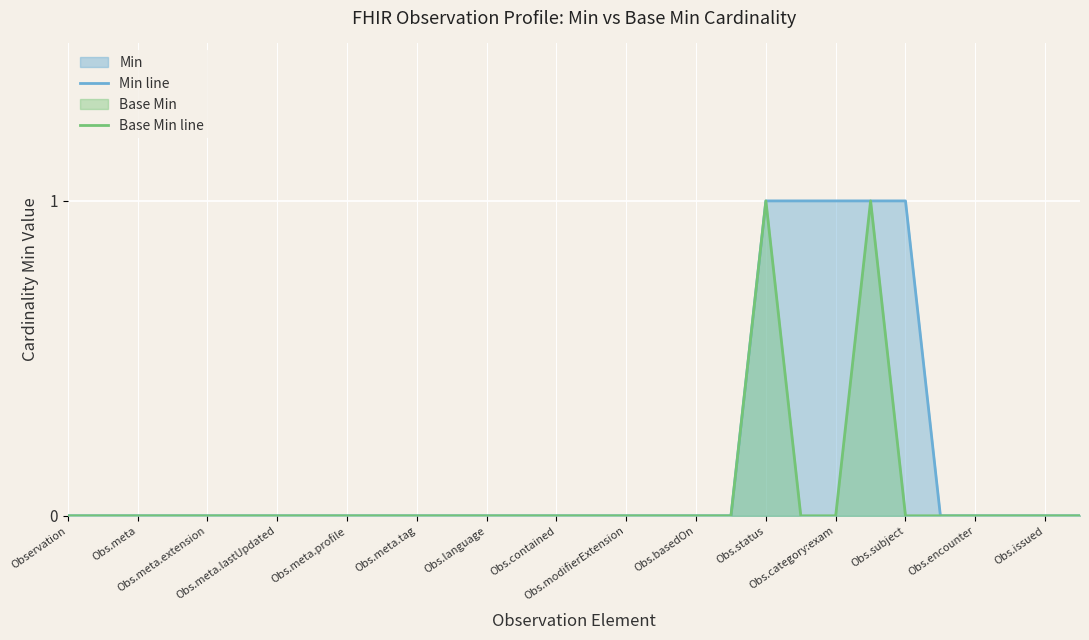

How many data points in Base Min line are above 0?

2